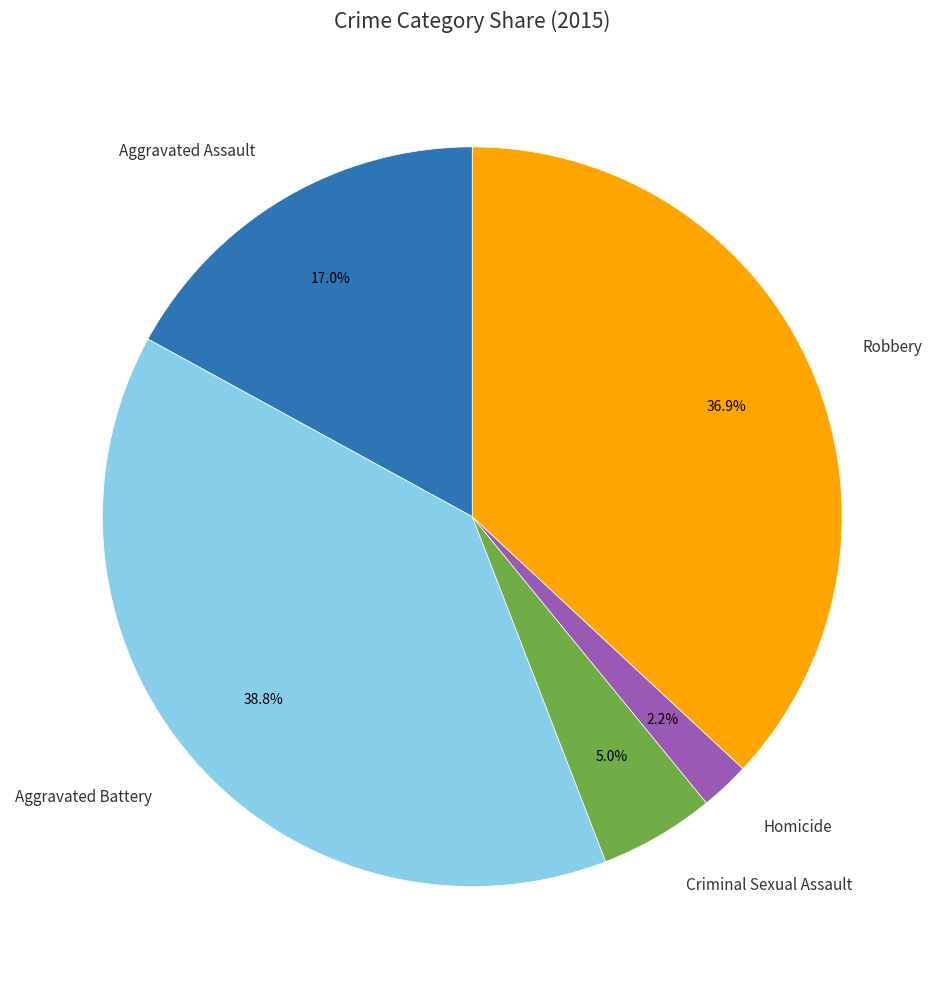

What percentage do Aggravated Assault and Homicide together represent?

19.2%